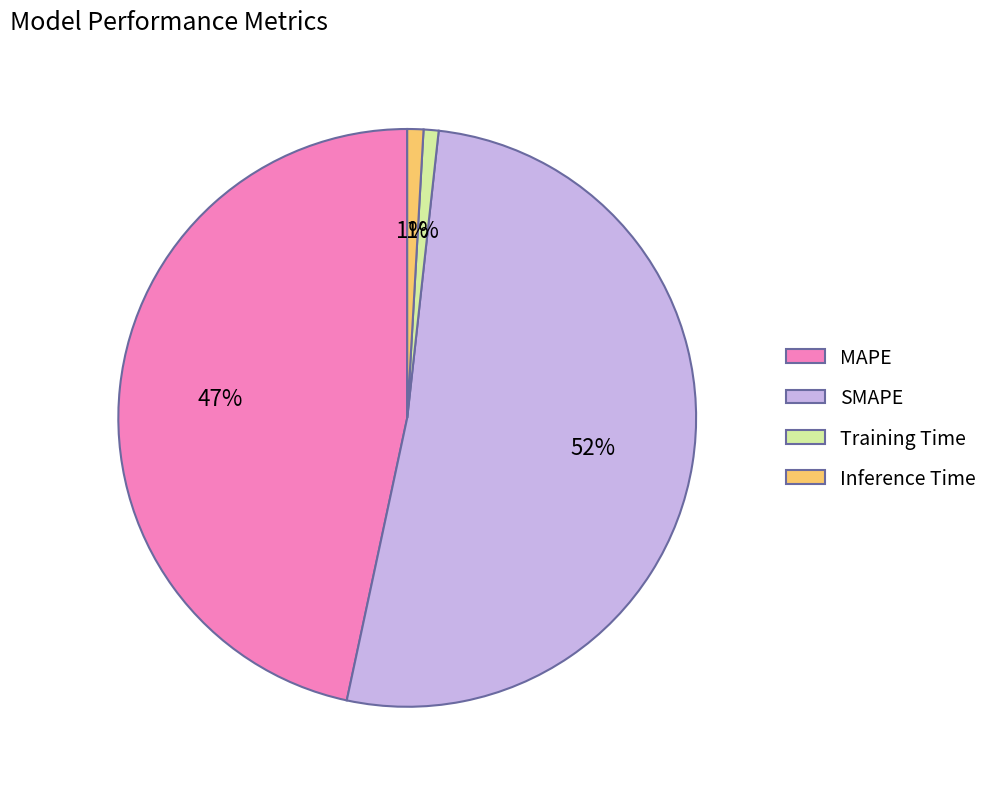

What is the largest slice in the pie chart?

SMAPE